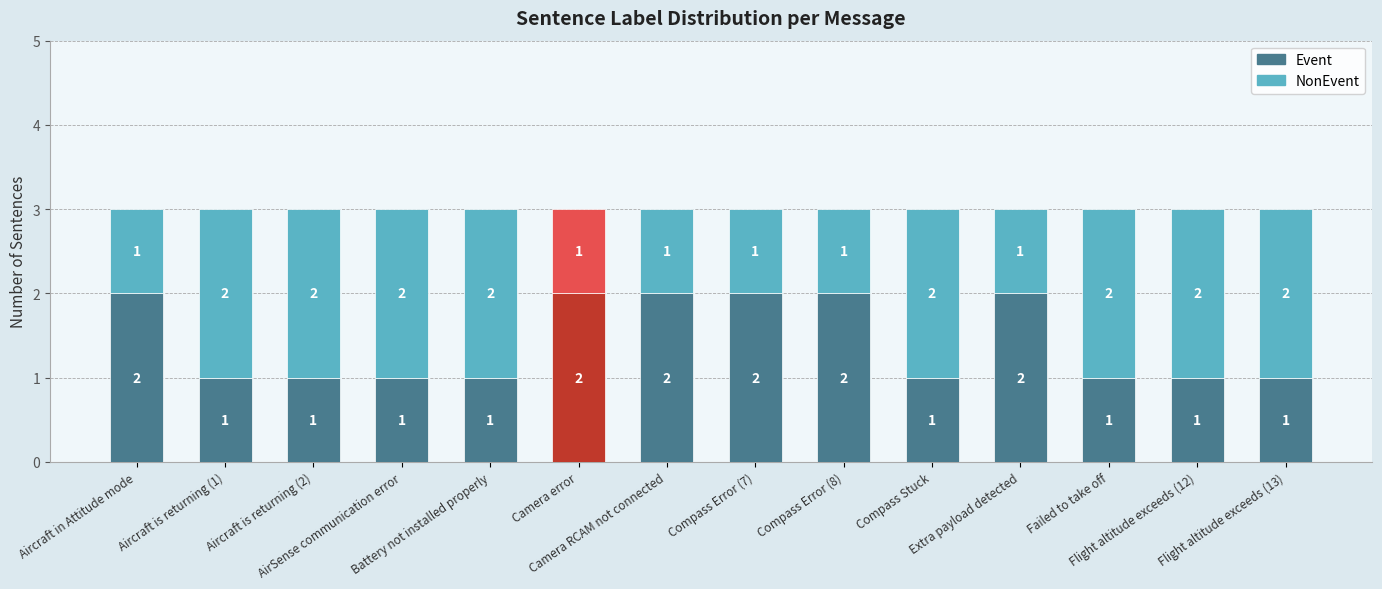

What is the sum of all Event values?

20